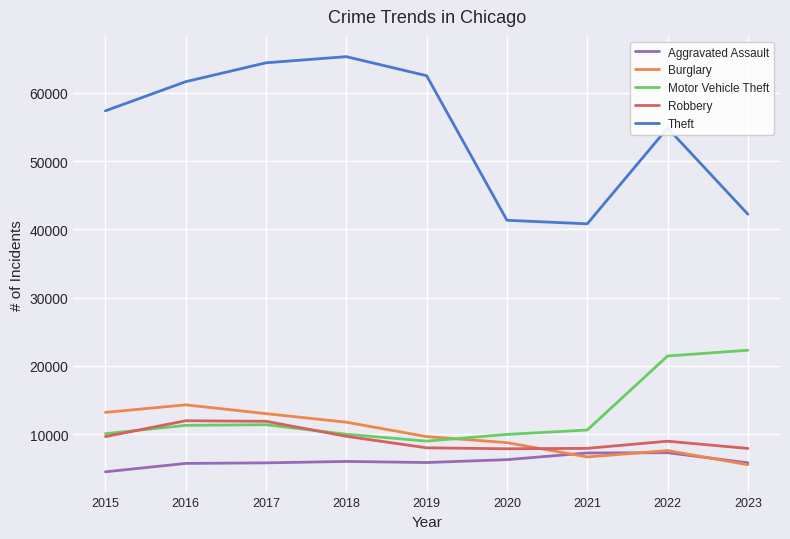

What is the sum of all Robbery values?

83795